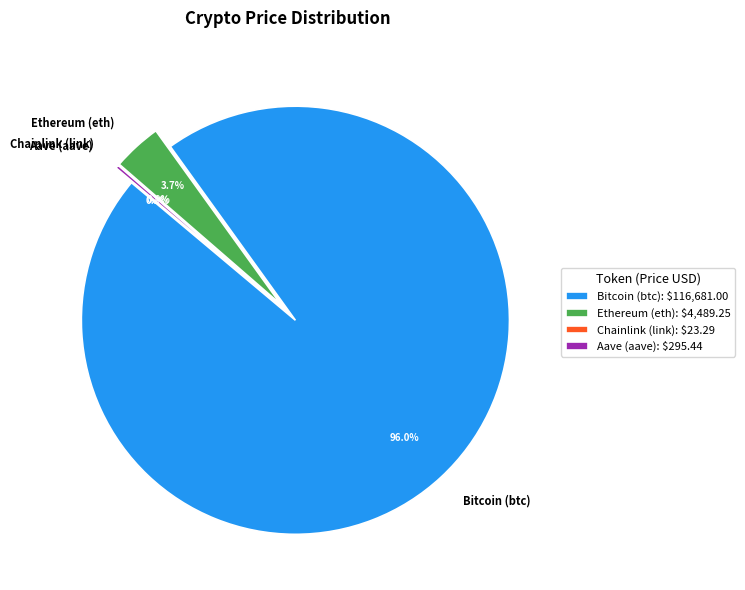

To the nearest percent, what is the combined percentage of Aave (aave) and Ethereum (eth)?

4%